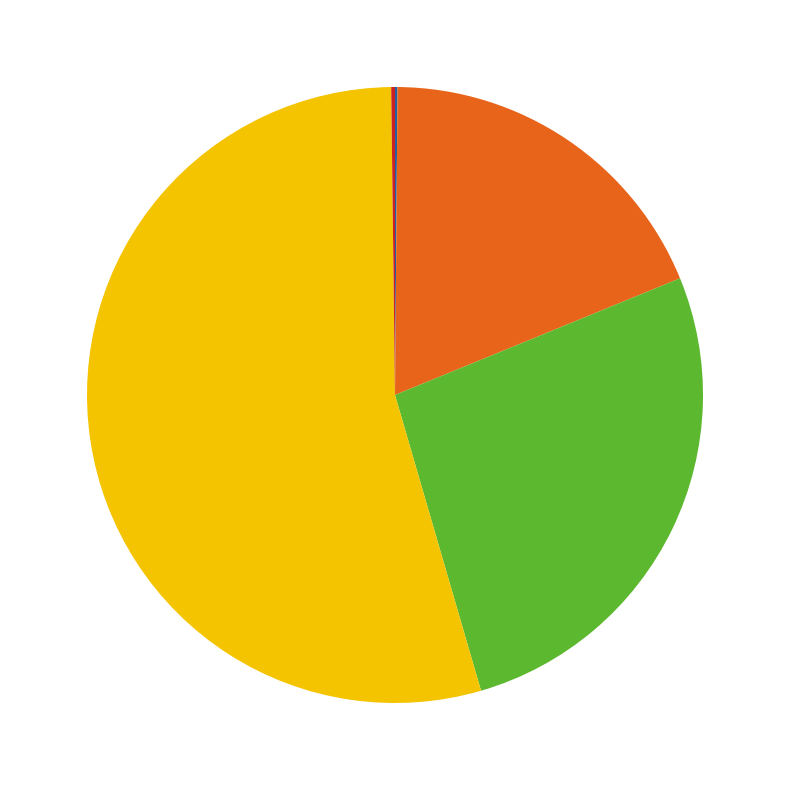

Does any single category account for the majority?

Yes